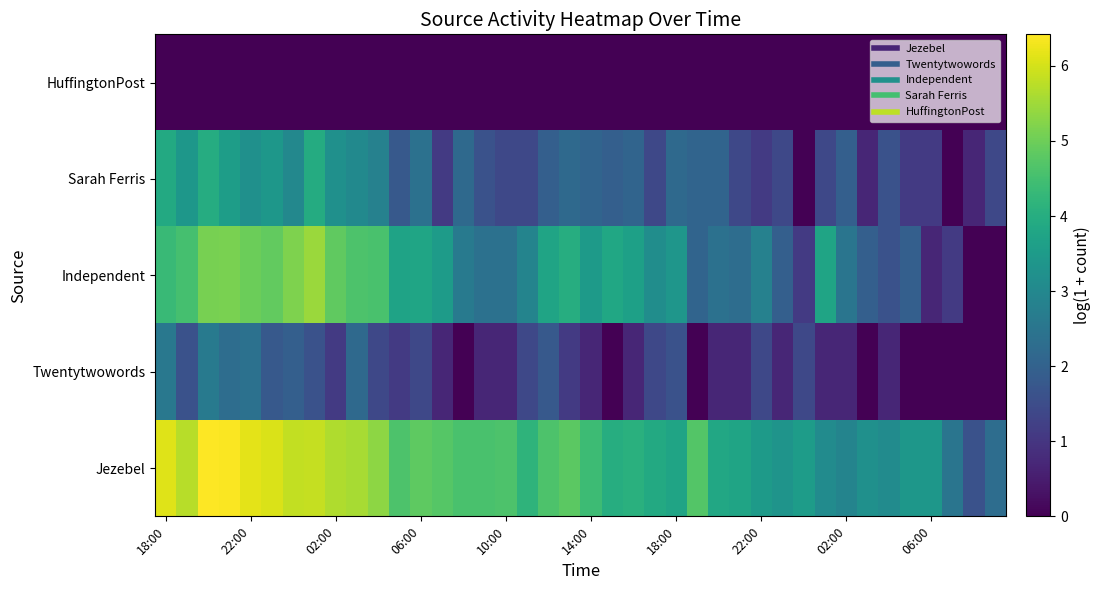

Rank the series by their average value, from highest to lowest.

Jezebel, Independent, Sarah Ferris, Twentytwowords, HuffingtonPost